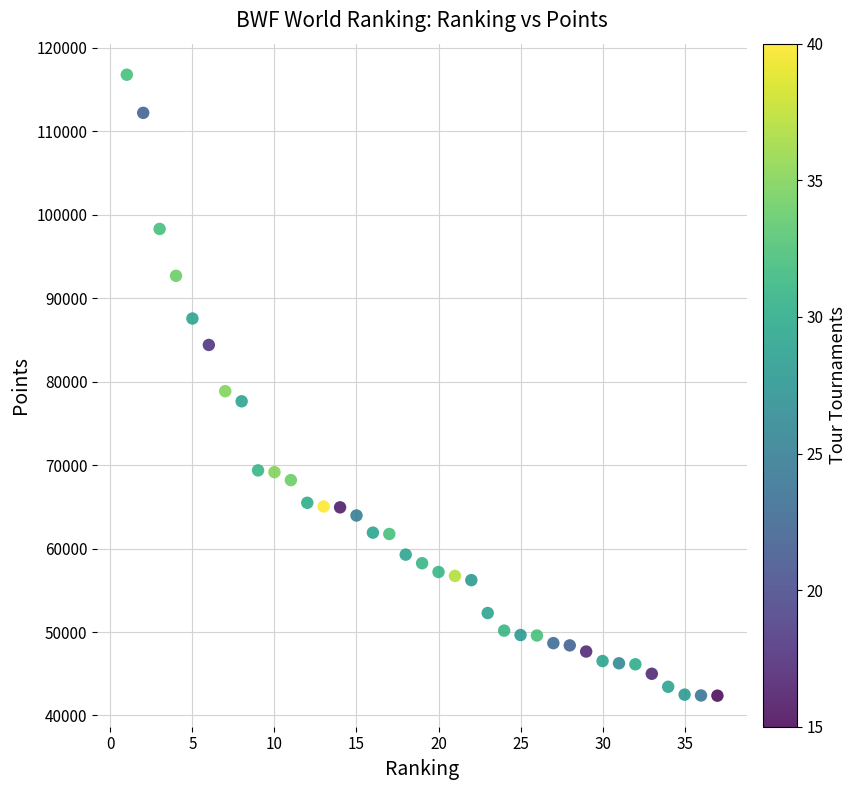

What is the range of X values (max minus min)?

36.0